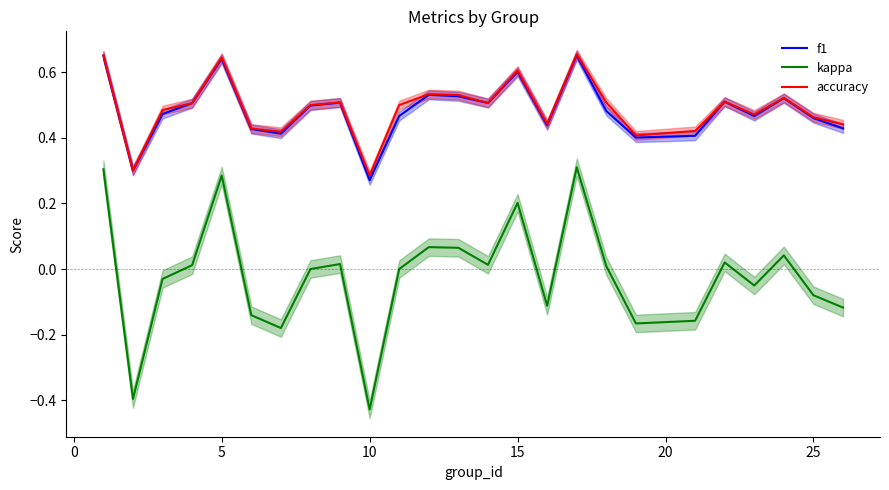

Reading right to left, what are all the values shown in this chart?

f1: 0.4	0.5	0.5	0.5	0.5	0.4	0.4	0.5	0.7	0.4	0.6	0.5	0.5	0.5	0.5	0.3	0.5	0.5	0.4	0.4	0.6	0.5	0.5	0.3	0.6
kappa: -0.1	-0.1	0.0	-0.1	0.0	-0.2	-0.2	0.0	0.3	-0.1	0.2	0.0	0.1	0.1	0.0	-0.4	0.0	0.0	-0.2	-0.1	0.3	0.0	-0.0	-0.4	0.3
accuracy: 0.4	0.5	0.5	0.5	0.5	0.4	0.4	0.5	0.7	0.4	0.6	0.5	0.5	0.5	0.5	0.3	0.5	0.5	0.4	0.4	0.6	0.5	0.5	0.3	0.7